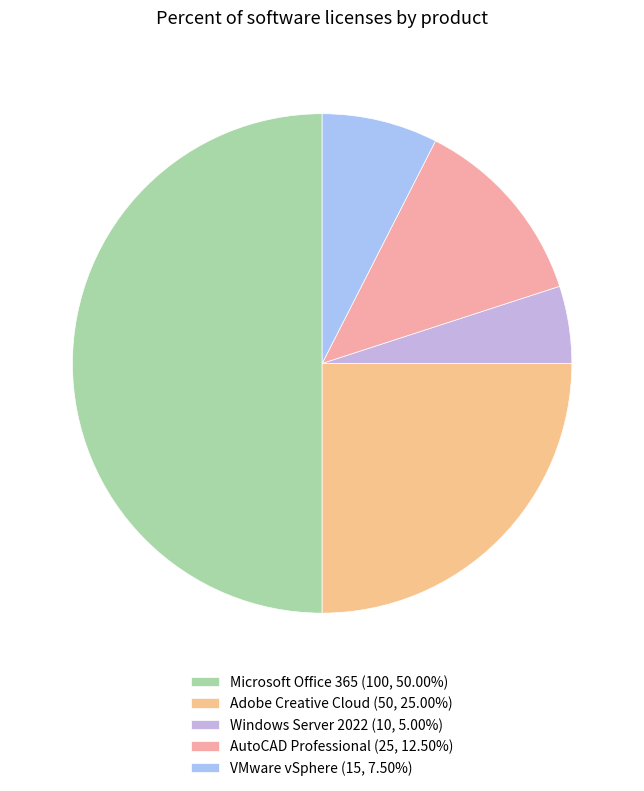

How many segments does this pie chart have?

5